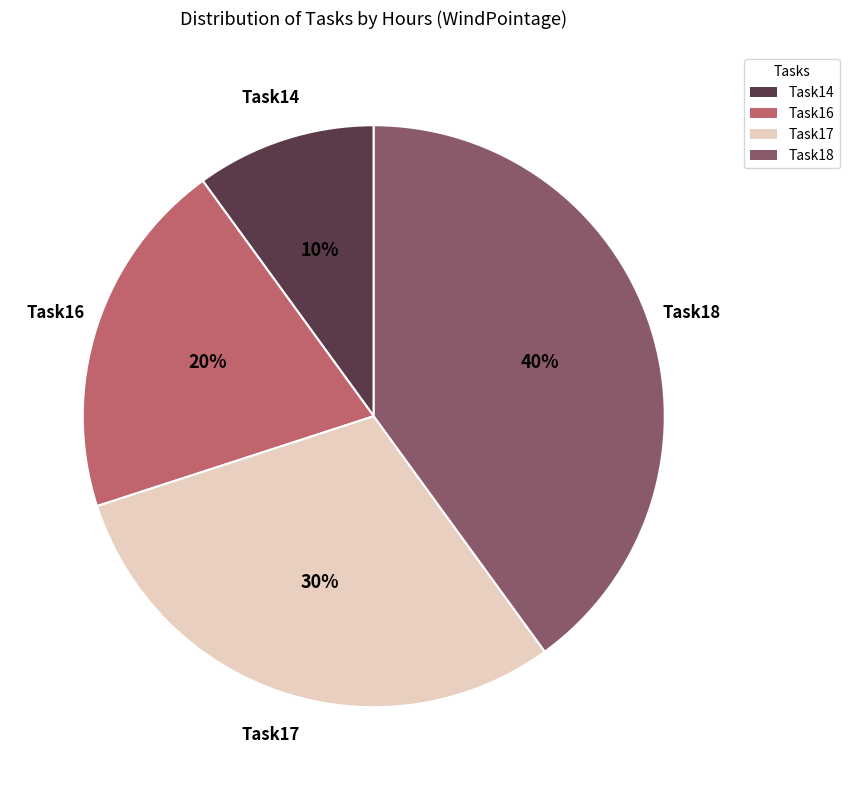

Which category has the biggest portion of the pie?

Task18